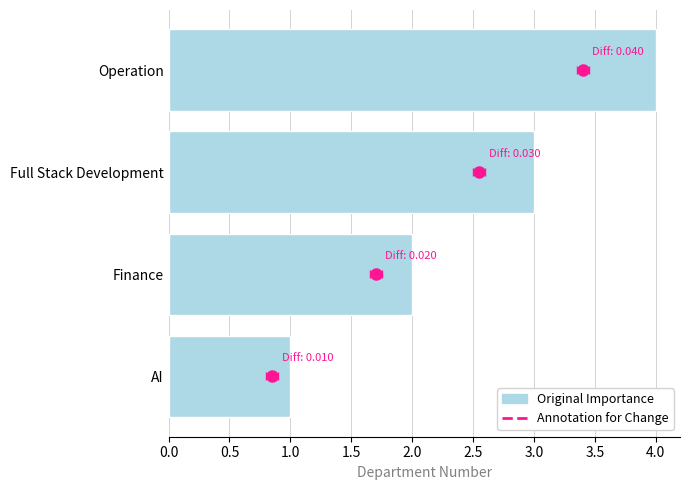

What is the ratio of the value at Full Stack Development to the value at Operation?

0.8